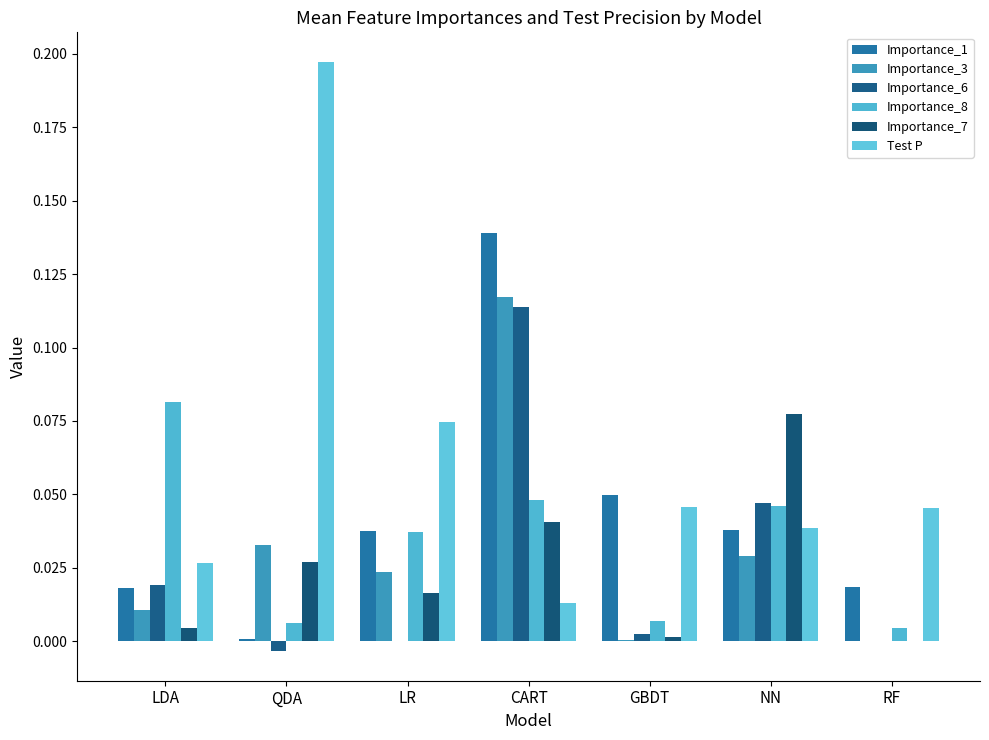

What is the difference between the highest and lowest values at LR?

0.1